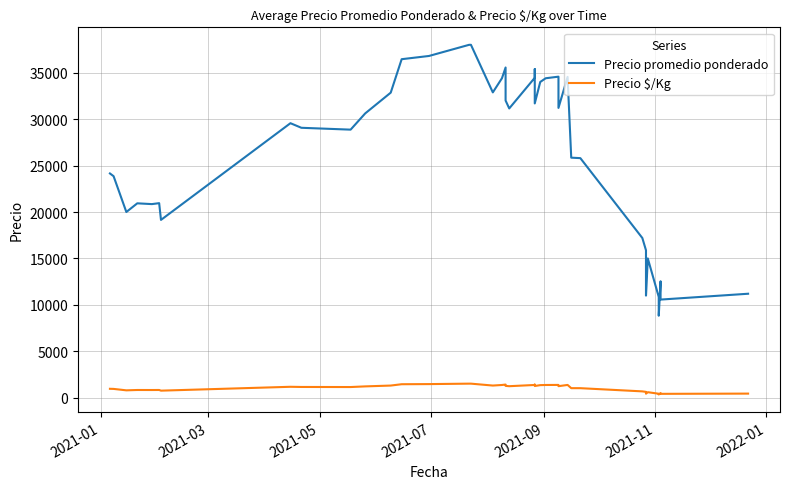

Which series has the widest spread of values?

Precio promedio ponderado